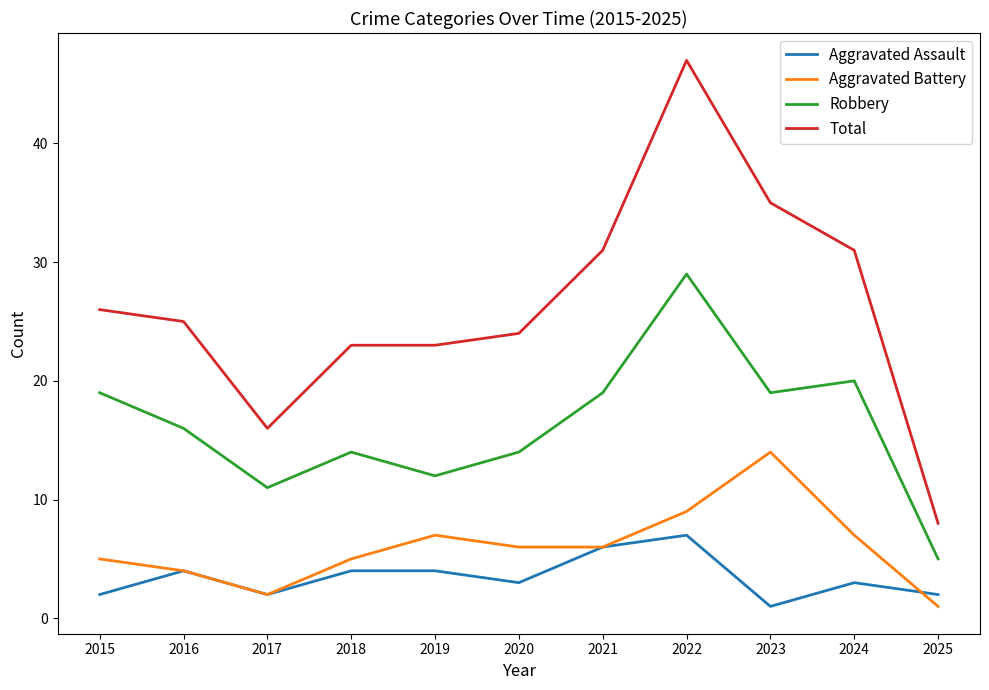

At which category is the sum across all series the highest?

2022